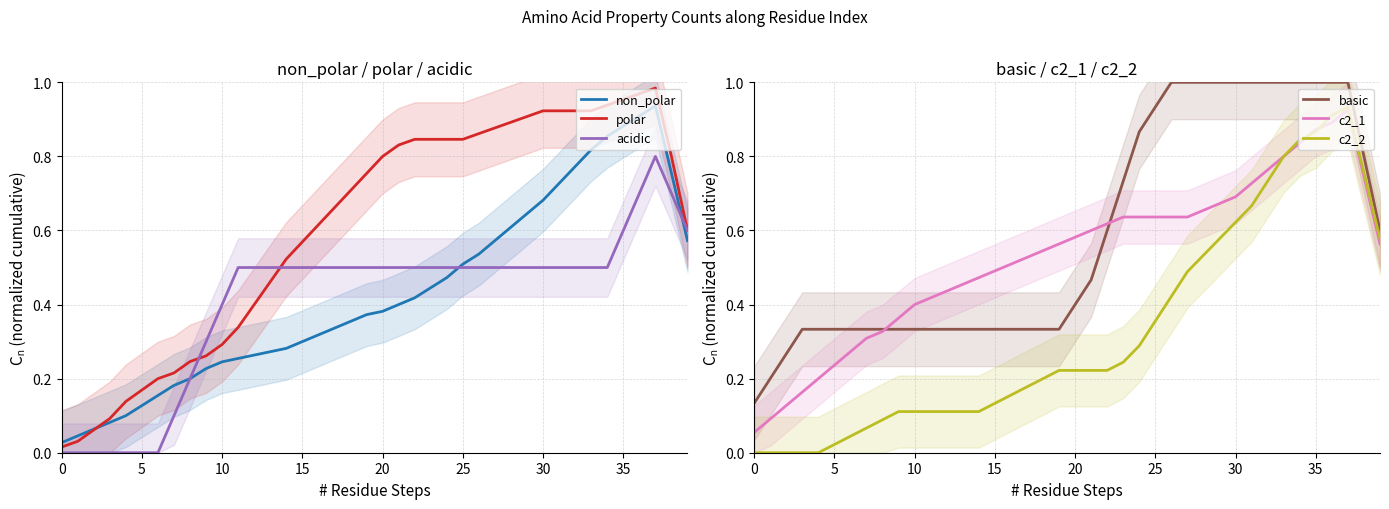

How many times do polar and non_polar cross each other?

1